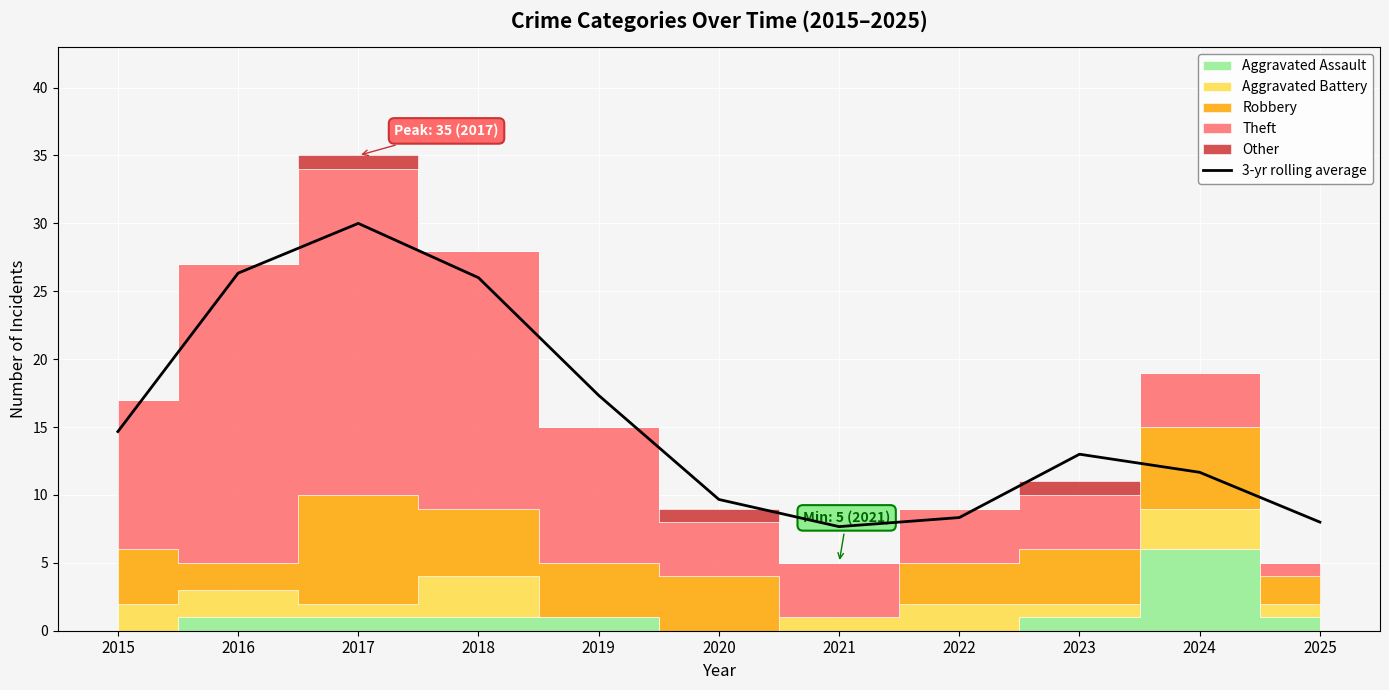

At which category does the chart reach its minimum across all series?

2021